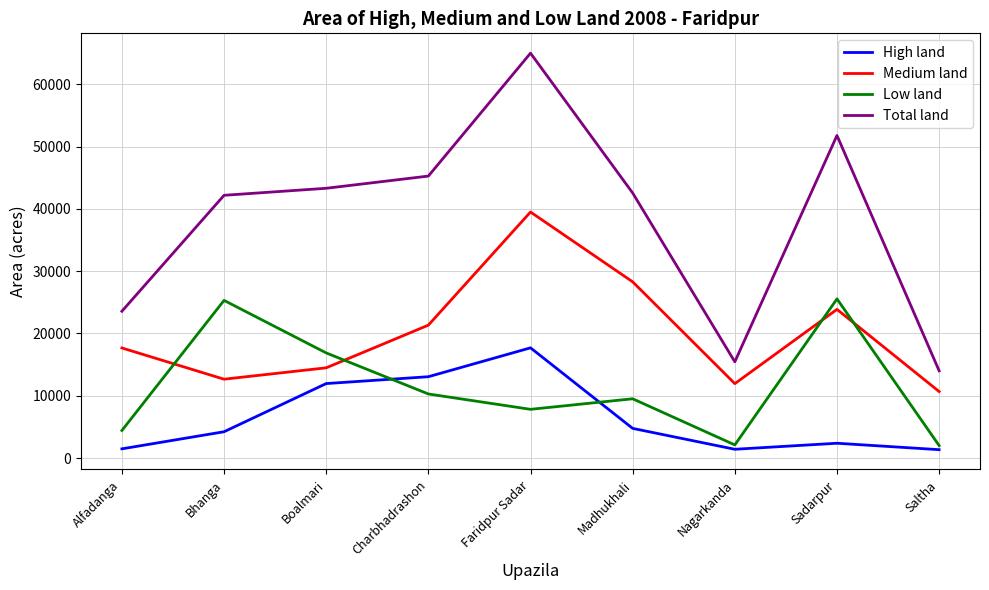

In Low land, how many points are lower than both neighbors (excluding endpoints)?

2